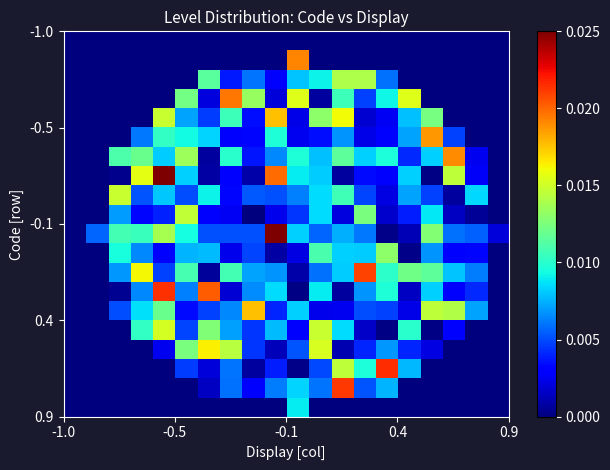

How many data points does each series have?

20